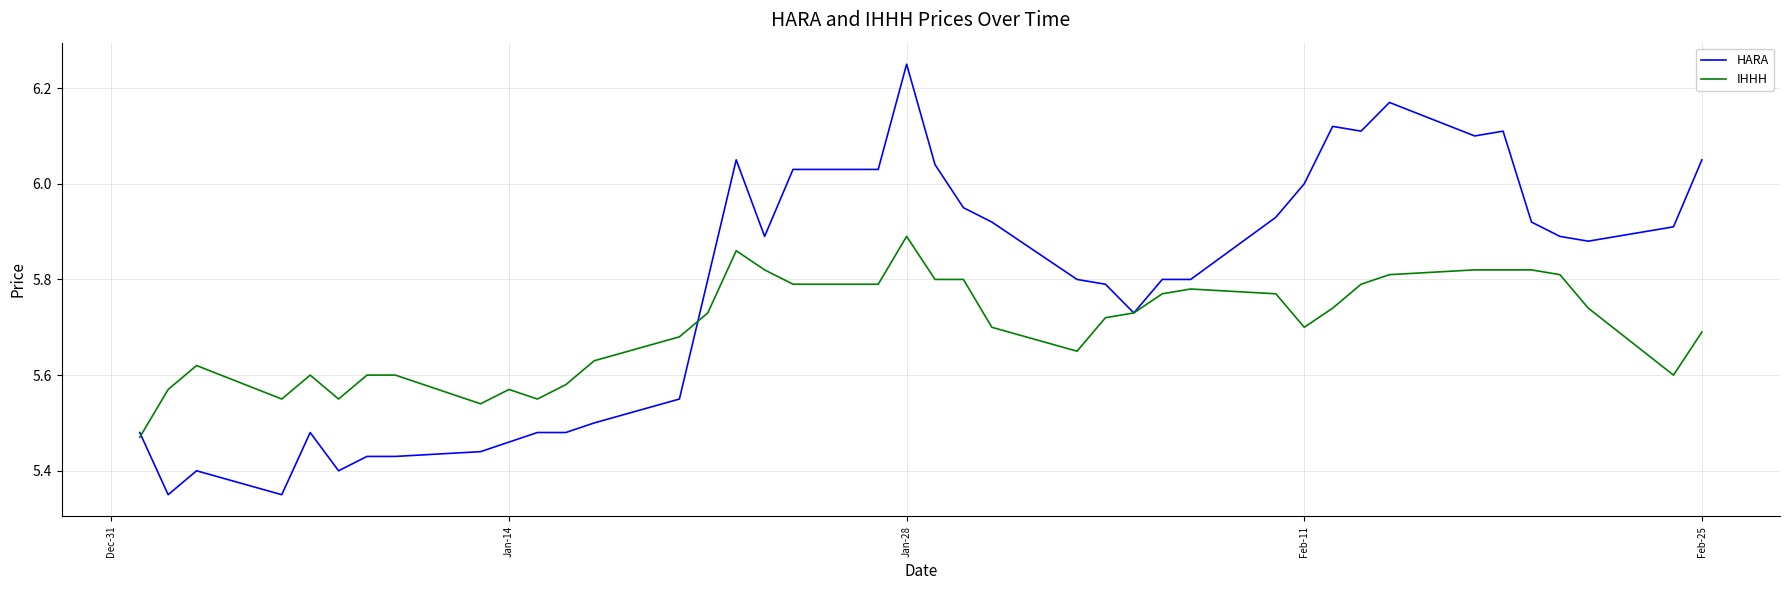

Which series has the largest total across all categories?

HARA